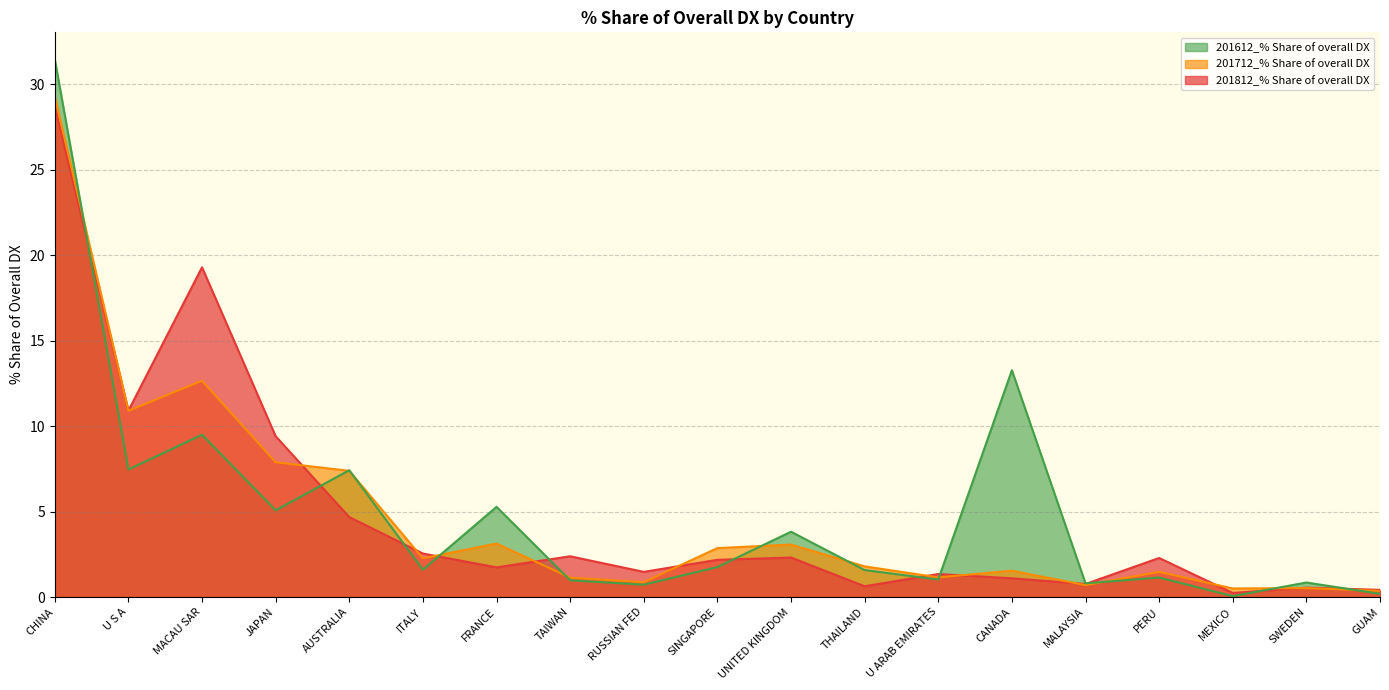

True or false: 201612_% Share of overall DX has a value of 7.5 at U S A.

True